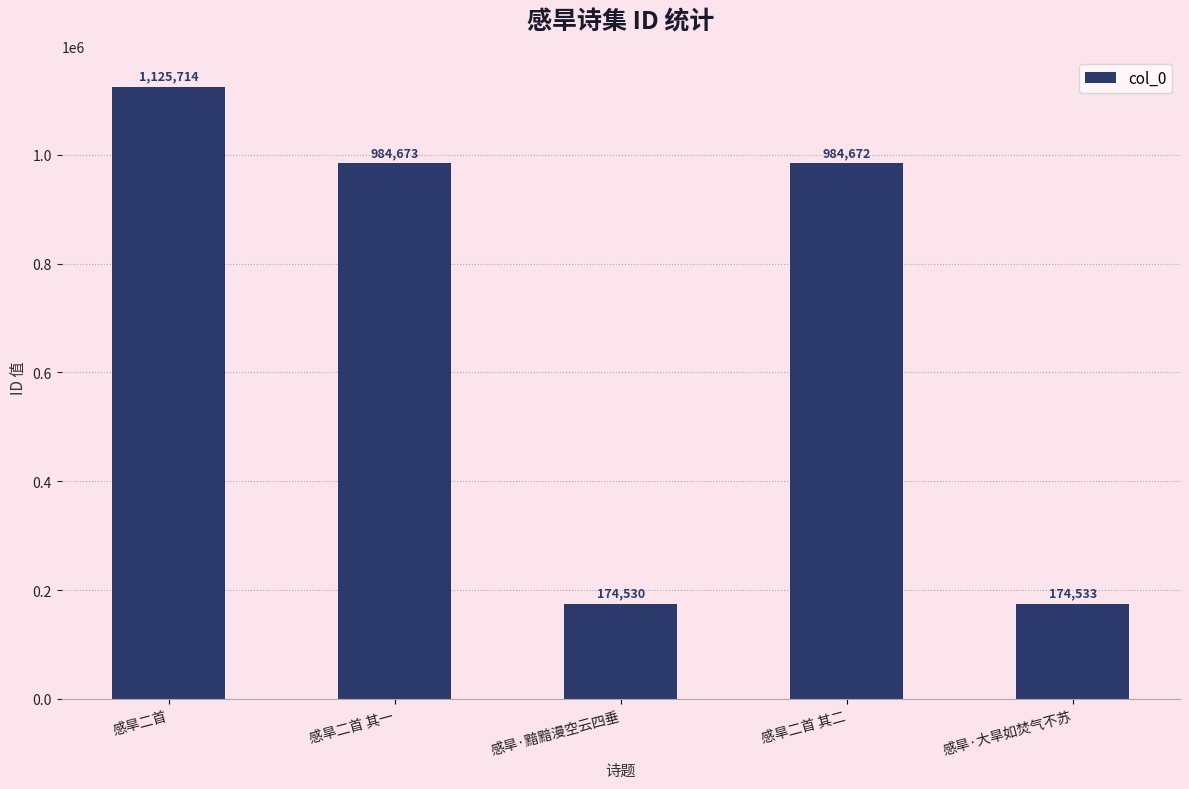

What is the difference between the maximum and minimum values?

951184